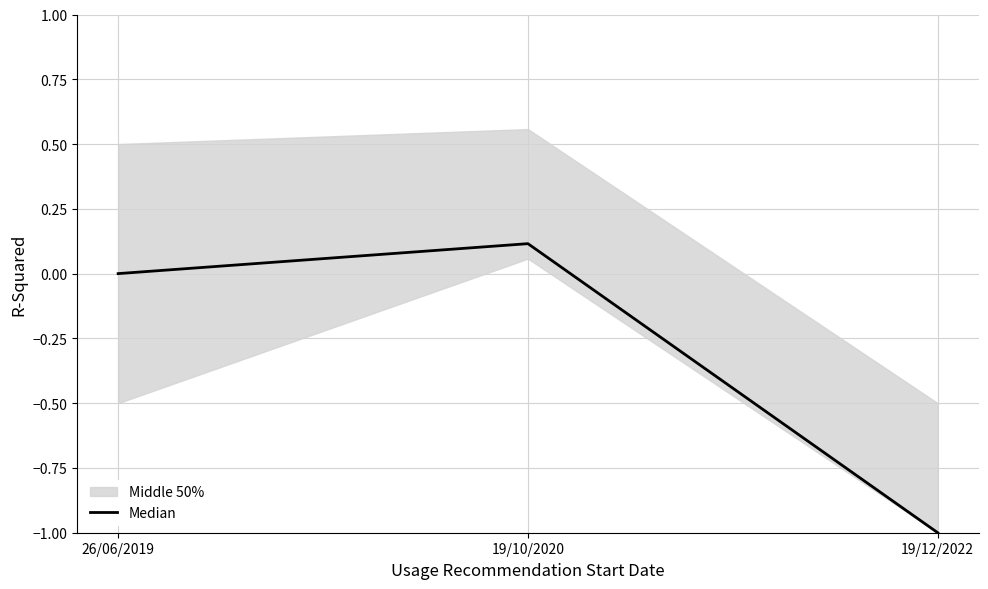

List the labels in order of value, largest first.

19/10/2020, 26/06/2019, 19/12/2022